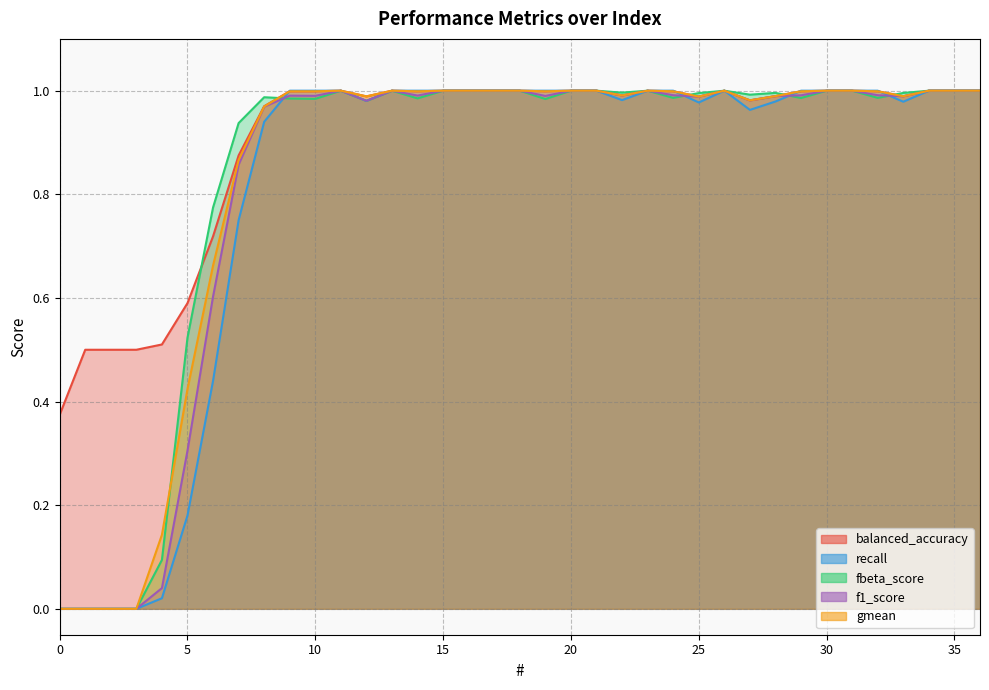

At which category does balanced_accuracy reach its first local peak?

11